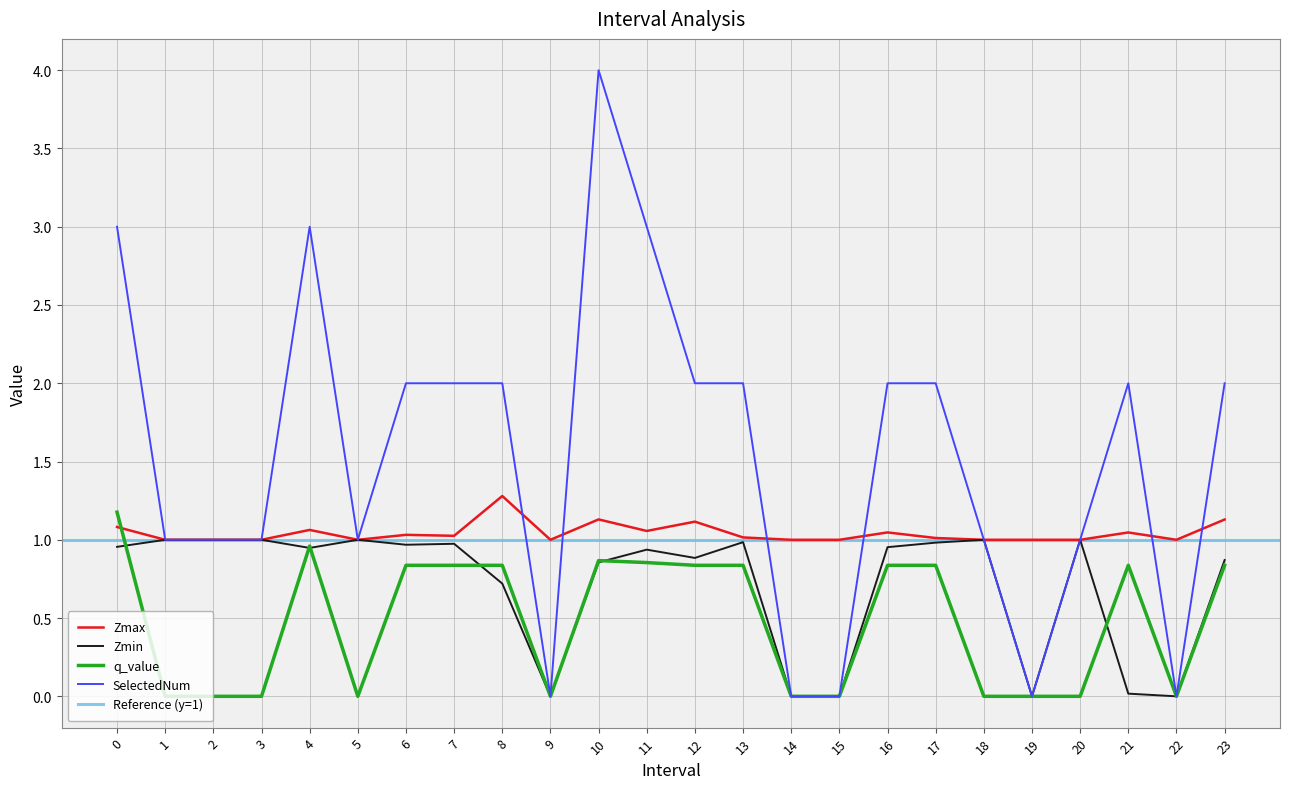

Reading right to left, transcribe all the data shown in this chart.

Zmax: 23.0=1.1	22.0=1.0	21.0=1.0	20.0=1.0	19.0=1.0	18.0=1.0	17.0=1.0	16.0=1.0	15.0=1.0	14.0=1.0	13.0=1.0	12.0=1.1	11.0=1.1	10.0=1.1	9.0=1.0	8.0=1.3	7.0=1.0	6.0=1.0	5.0=1.0	4.0=1.1	3.0=1.0	2.0=1.0	1.0=1.0	0.0=1.1
Zmin: 23.0=0.9	22.0=0.0	21.0=0.0	20.0=1.0	19.0=0.0	18.0=1.0	17.0=1.0	16.0=1.0	15.0=0.0	14.0=0.0	13.0=1.0	12.0=0.9	11.0=0.9	10.0=0.9	9.0=0.0	8.0=0.7	7.0=1.0	6.0=1.0	5.0=1.0	4.0=0.9	3.0=1.0	2.0=1.0	1.0=1.0	0.0=1.0
q_value: 23.0=0.8	22.0=0.0	21.0=0.8	20.0=-0.0	19.0=0.0	18.0=-0.0	17.0=0.8	16.0=0.8	15.0=0.0	14.0=0.0	13.0=0.8	12.0=0.8	11.0=0.9	10.0=0.9	9.0=0.0	8.0=0.8	7.0=0.8	6.0=0.8	5.0=-0.0	4.0=1.0	3.0=-0.0	2.0=-0.0	1.0=-0.0	0.0=1.2
SelectedNum: 23.0=2.0	22.0=0.0	21.0=2.0	20.0=1.0	19.0=0.0	18.0=1.0	17.0=2.0	16.0=2.0	15.0=0.0	14.0=0.0	13.0=2.0	12.0=2.0	11.0=3.0	10.0=4.0	9.0=0.0	8.0=2.0	7.0=2.0	6.0=2.0	5.0=1.0	4.0=3.0	3.0=1.0	2.0=1.0	1.0=1.0	0.0=3.0